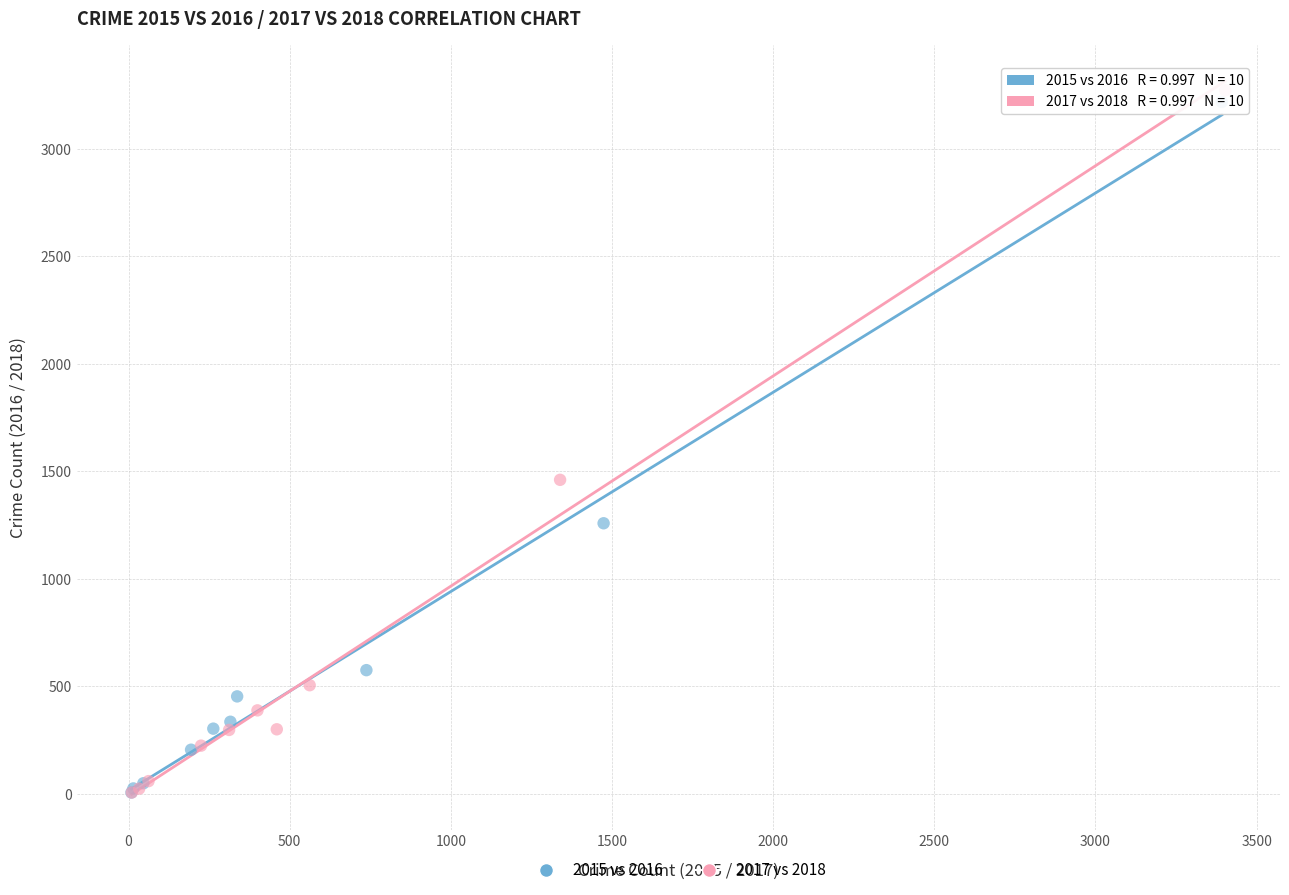

Which series has the largest Y range (max minus min)?

2017 vs 2018